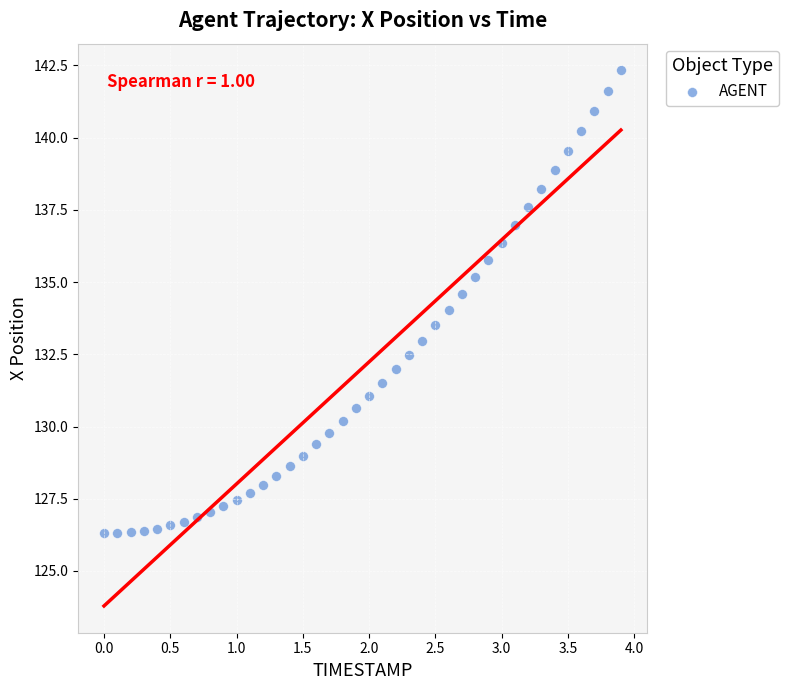

What is the range of Y values (max minus min)?

16.0